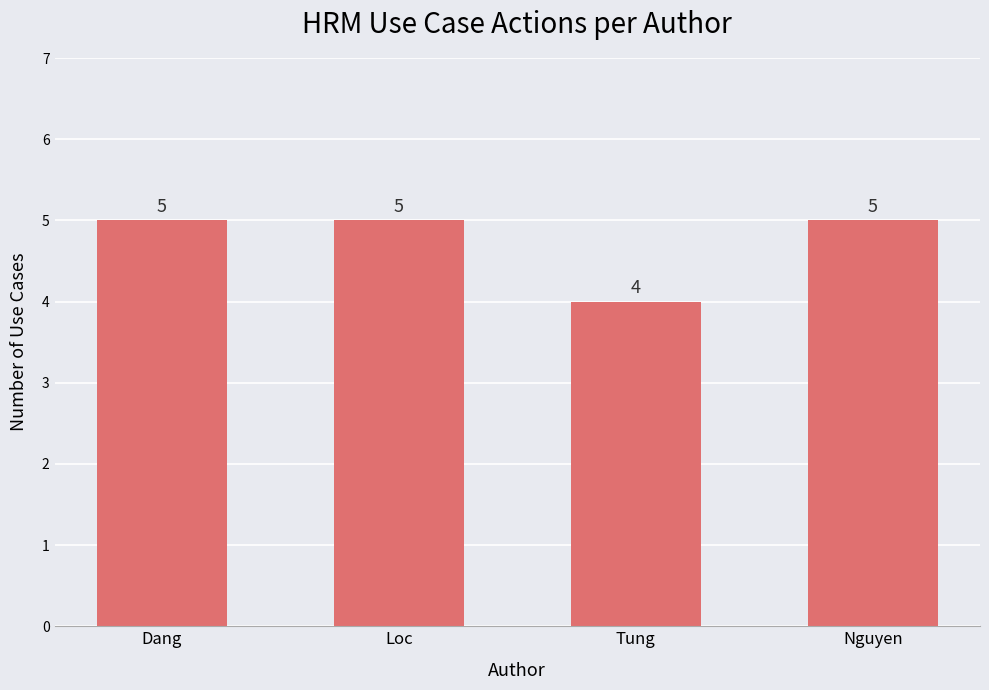

What is the label of the 2nd bar from the right?

Tung